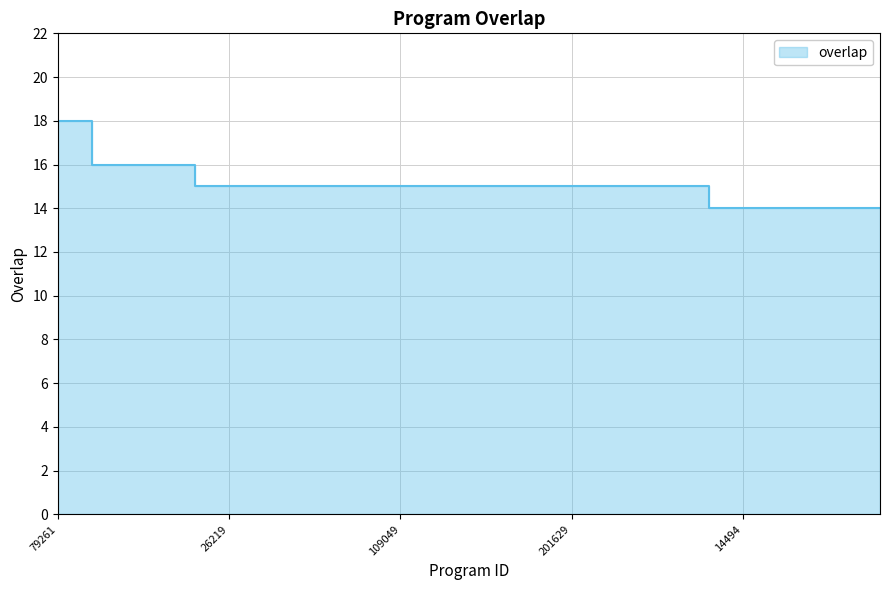

What is the difference between the maximum and minimum values?

4